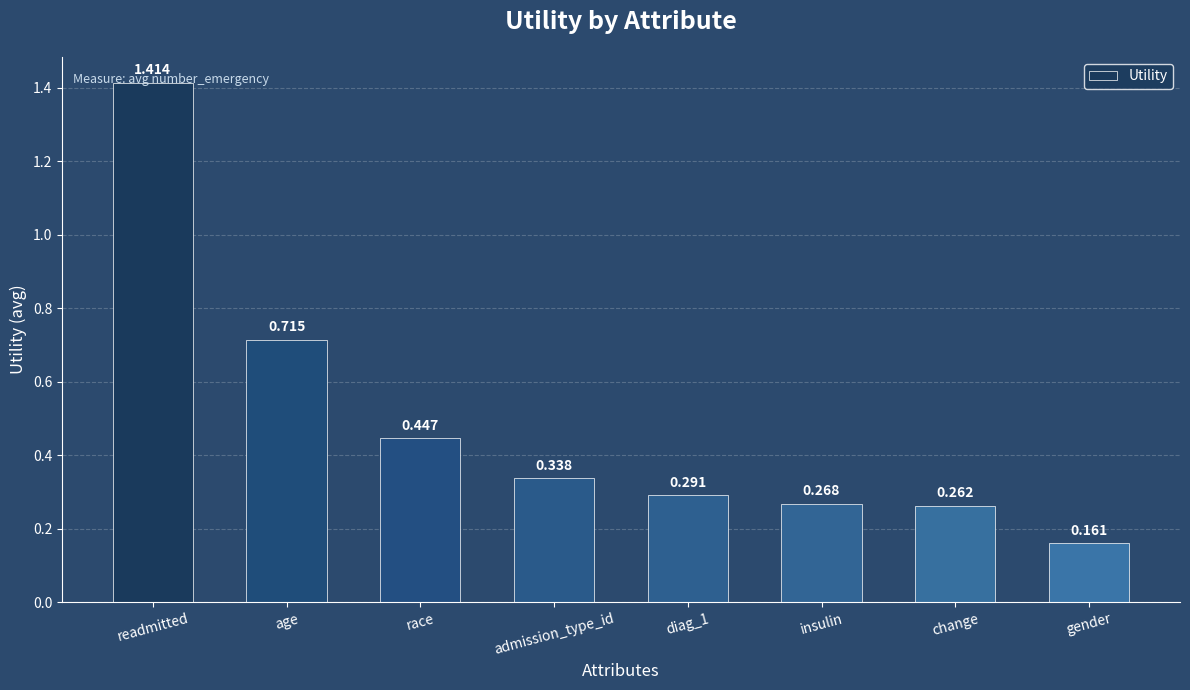

At which label is the value closest to 0?

gender